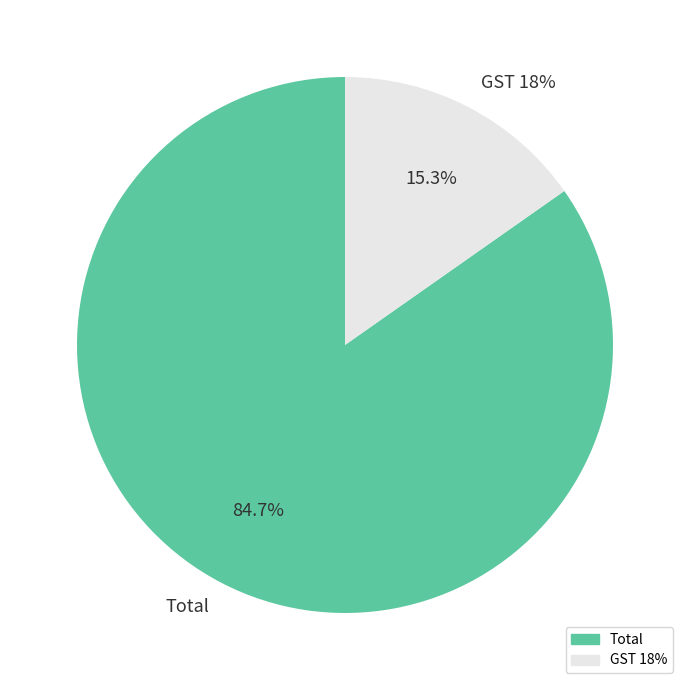

Between Total and GST 18%, which is larger?

Total